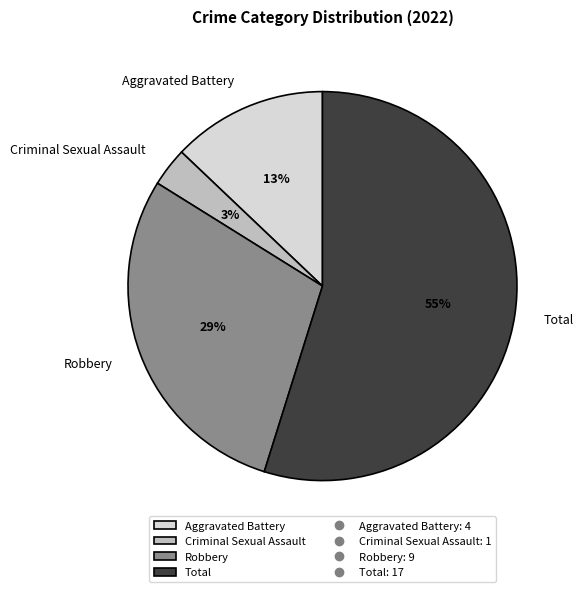

Which has a higher value, Criminal Sexual Assault or Total?

Total